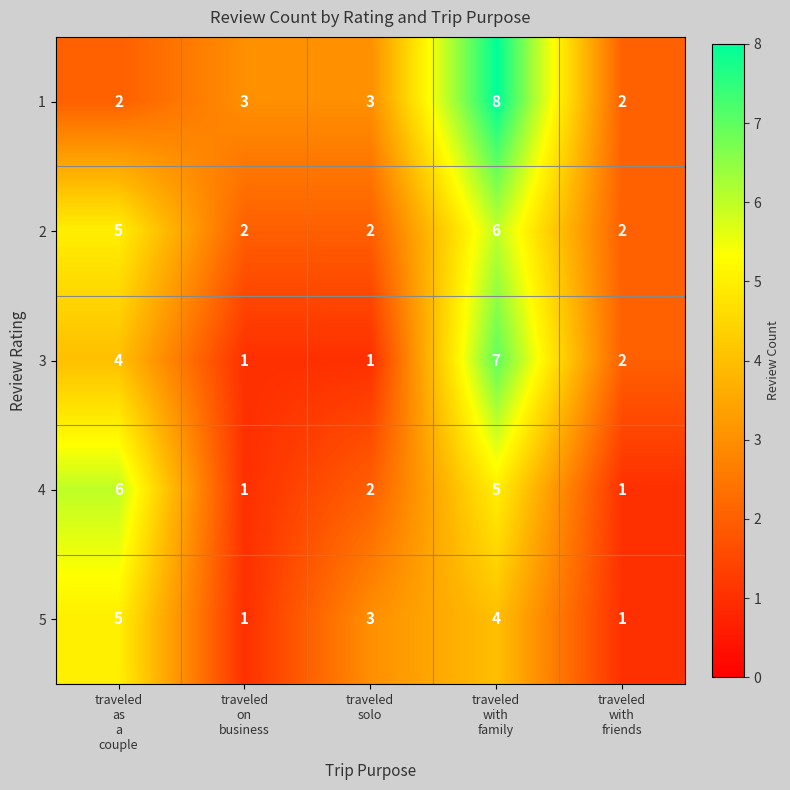

What is the maximum value shown in the chart?

8